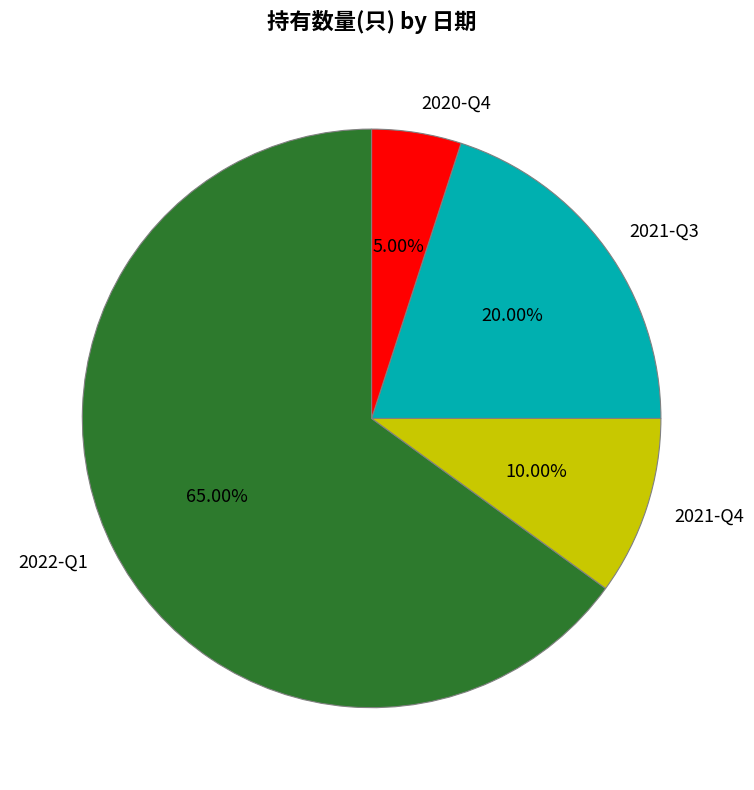

The 2020-Q4 slice represents 5% of the pie. True or false?

True